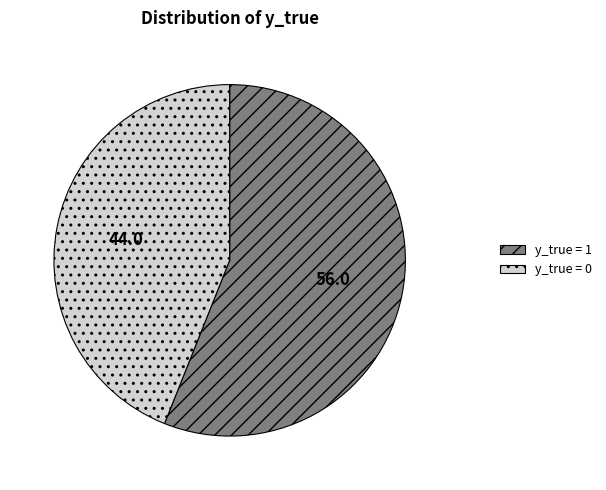

Which slice is the smallest?

y_true = 0